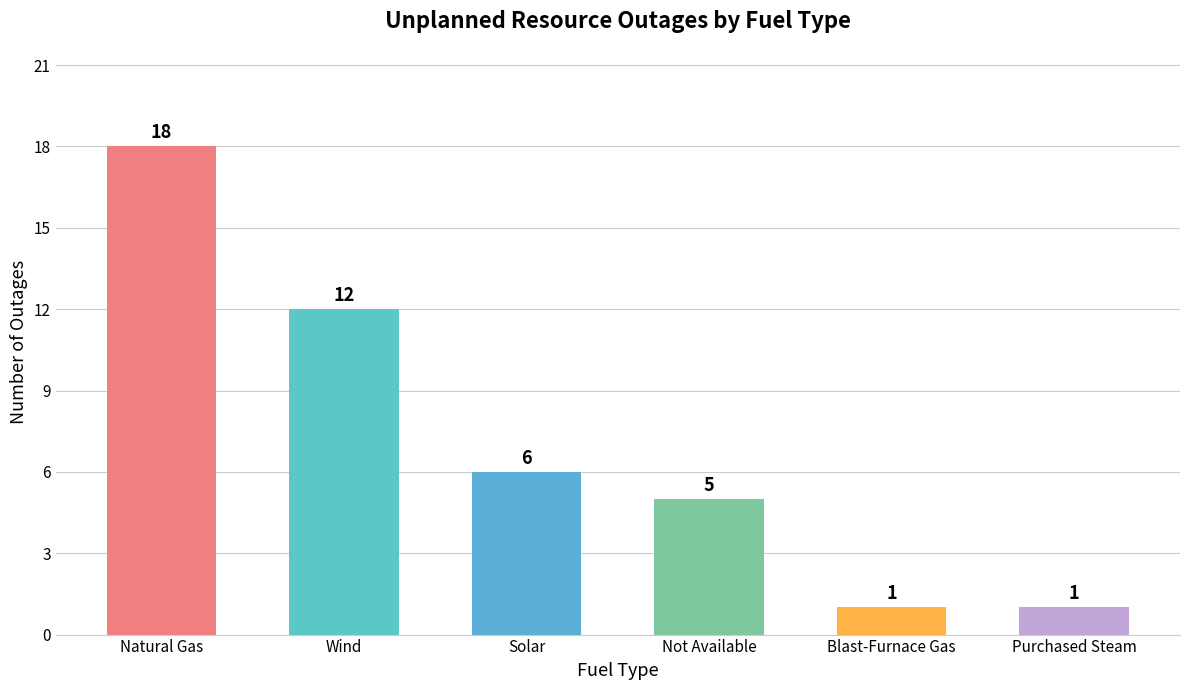

How many bars are there in total?

6